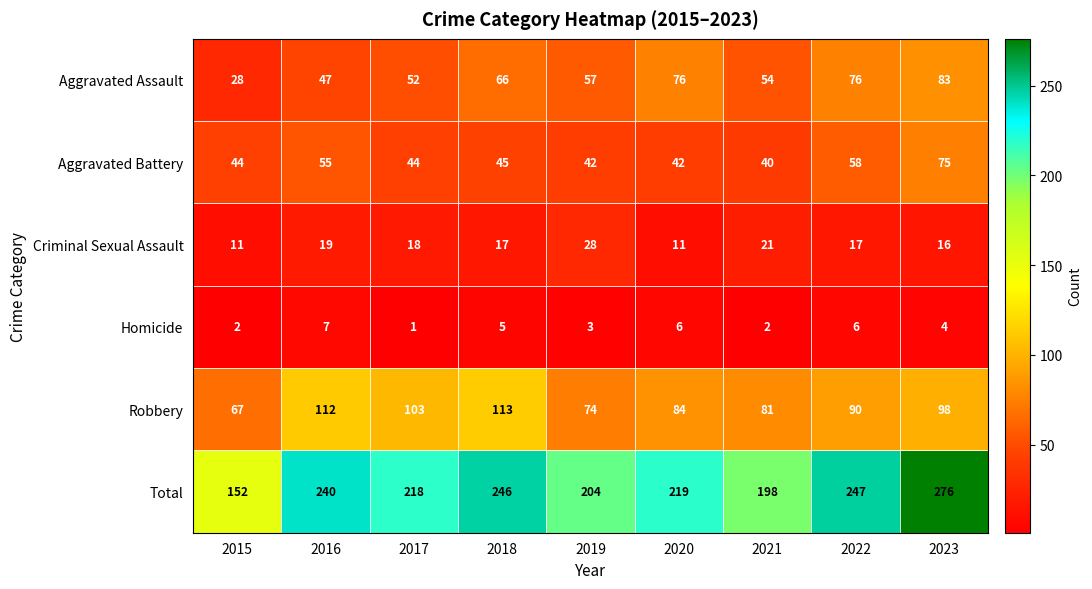

Between 2019 and 2023, which series saw the biggest shift?

Total